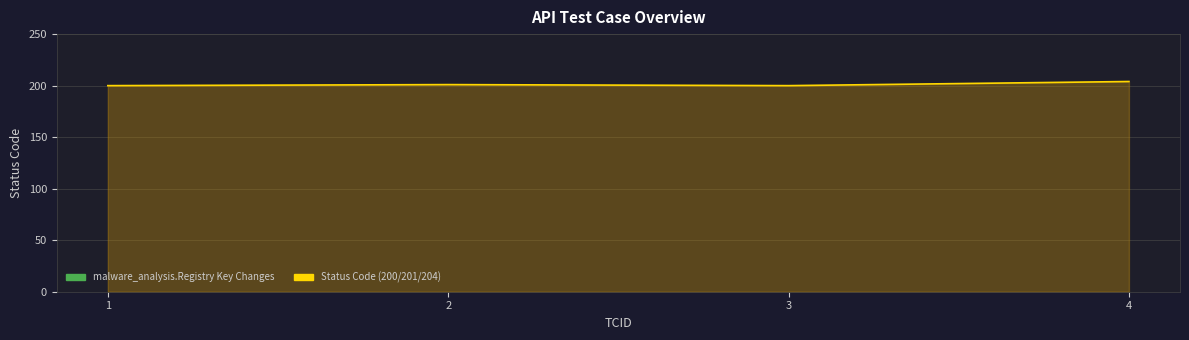

What is the minimum value shown in the chart?

200